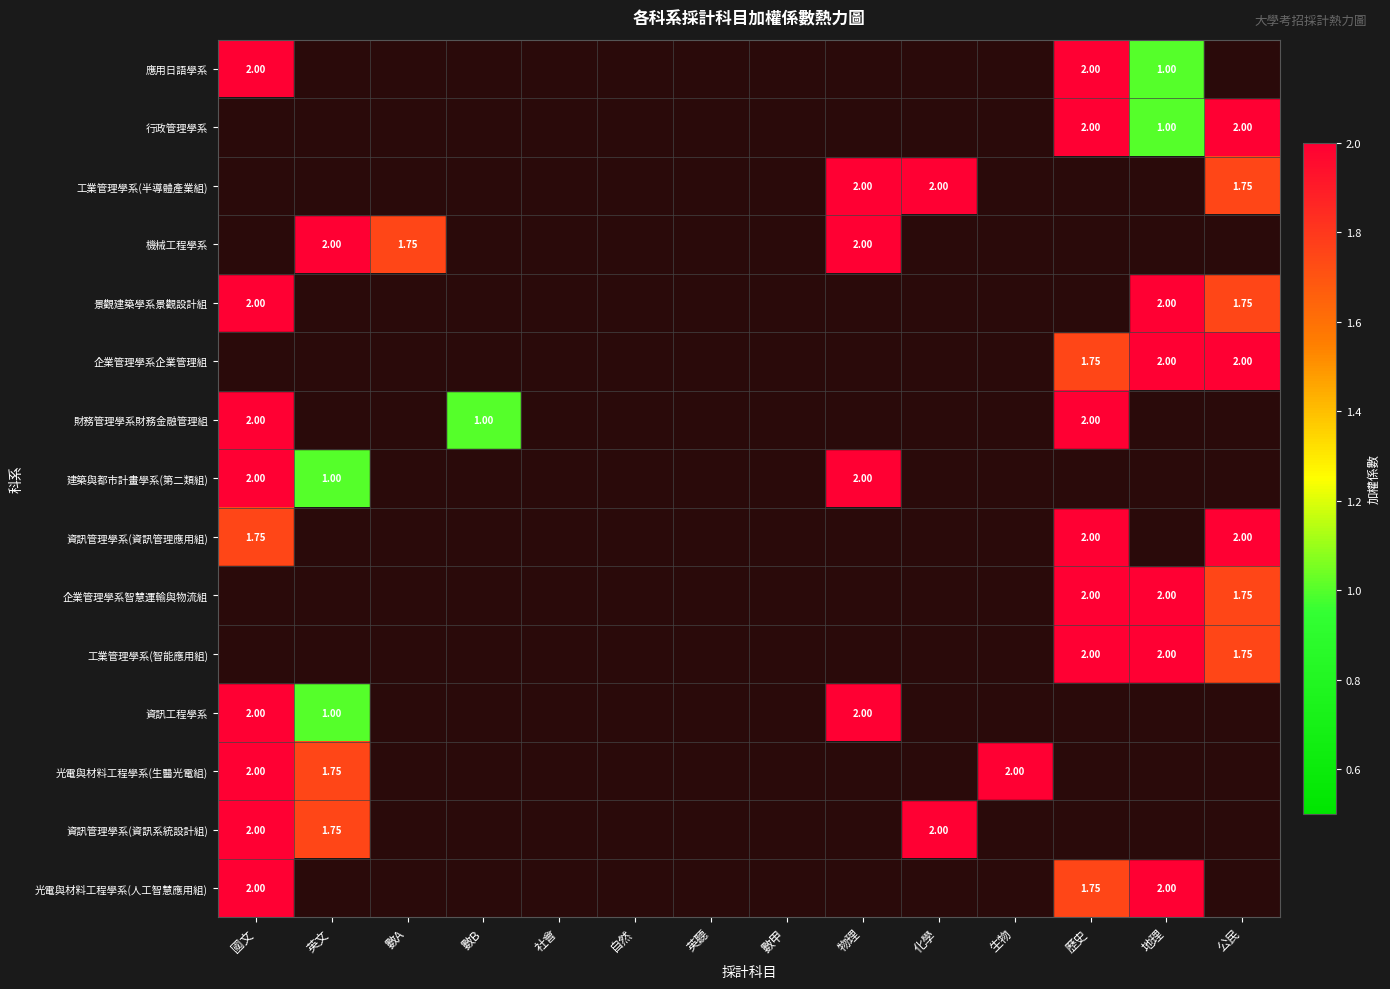

Count the number of categories in the chart.

14